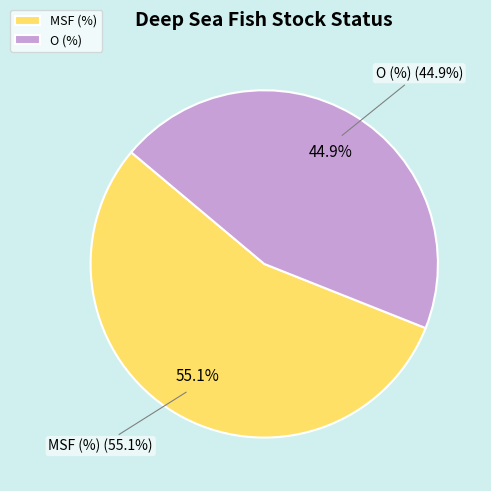

To the nearest percent, what percentage of the pie is O?

45%